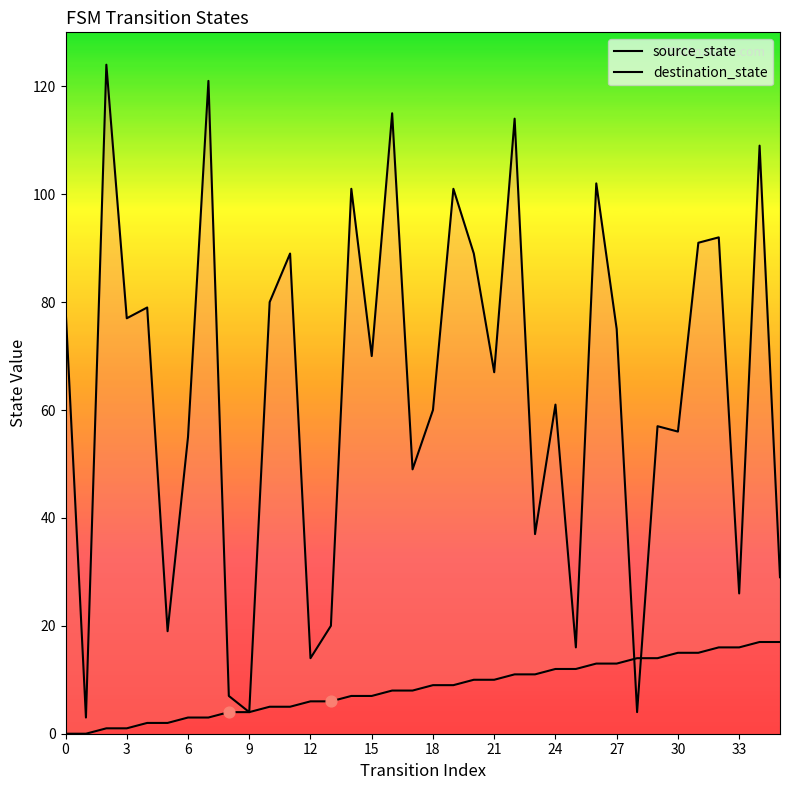

Which series reaches the minimum Y coordinate?

source_state